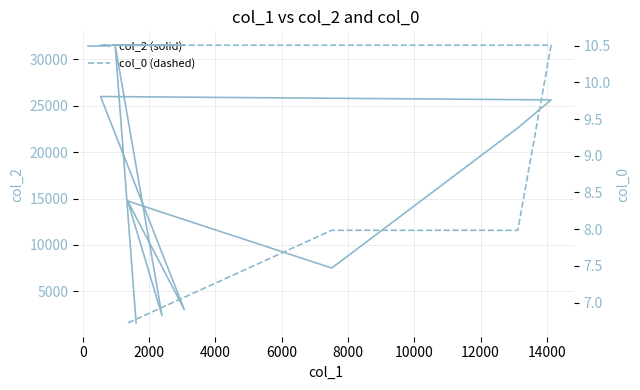

List the series in order of their peak value, highest first.

col_2 (solid), col_0 (dashed)